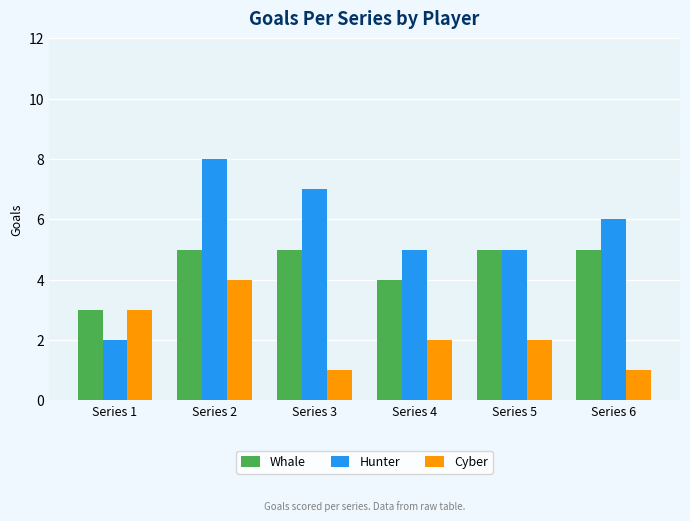

List the series in order of their peak value, lowest first.

Cyber, Whale, Hunter